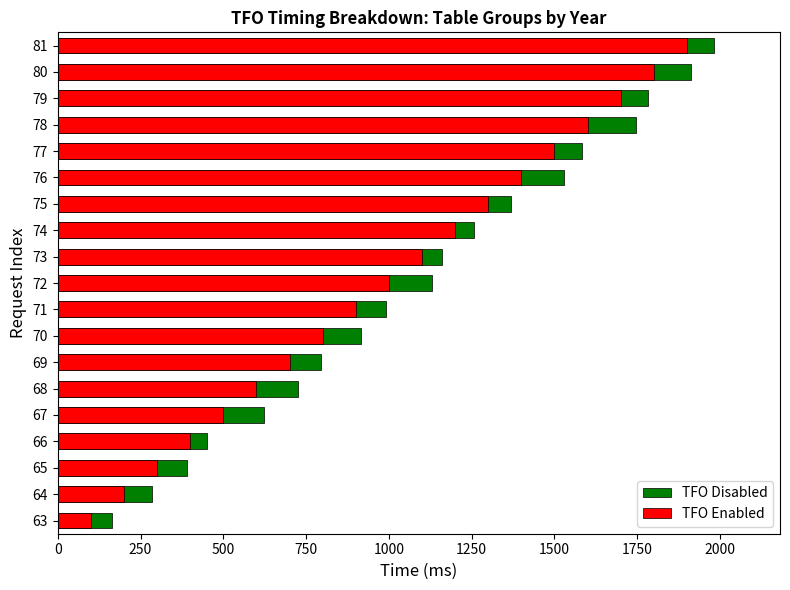

Between 750 and 12, which is larger?

12